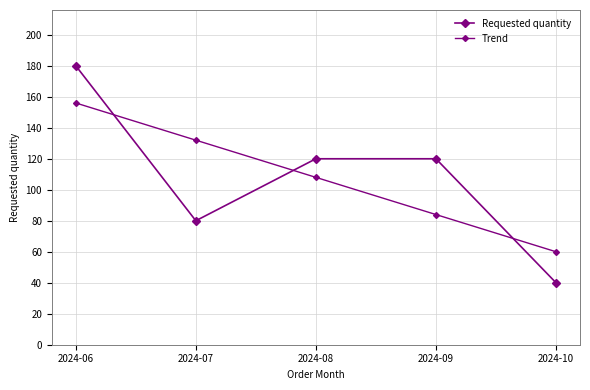

List the labels in order of Requested quantity value, smallest first.

2024-10, 2024-07, 2024-08, 2024-09, 2024-06